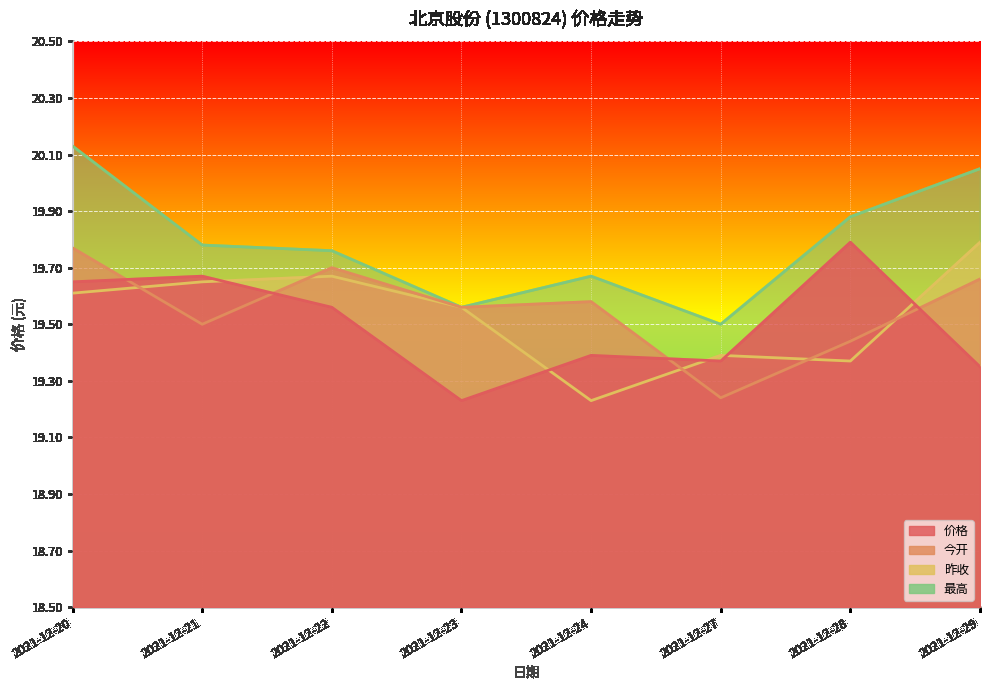

Rank the series at 2021-12-21 from highest to lowest value.

最高, 价格, 昨收, 今开